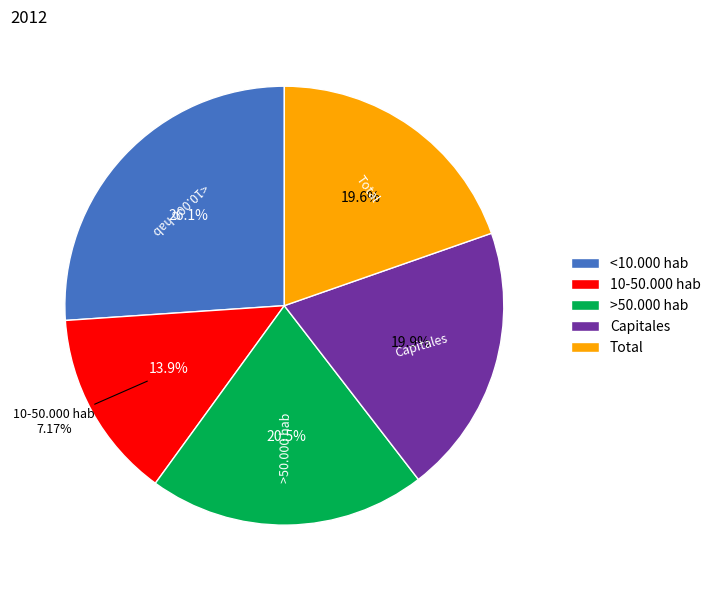

To the nearest percent, what is the difference between the largest and smallest slice percentages?

12%